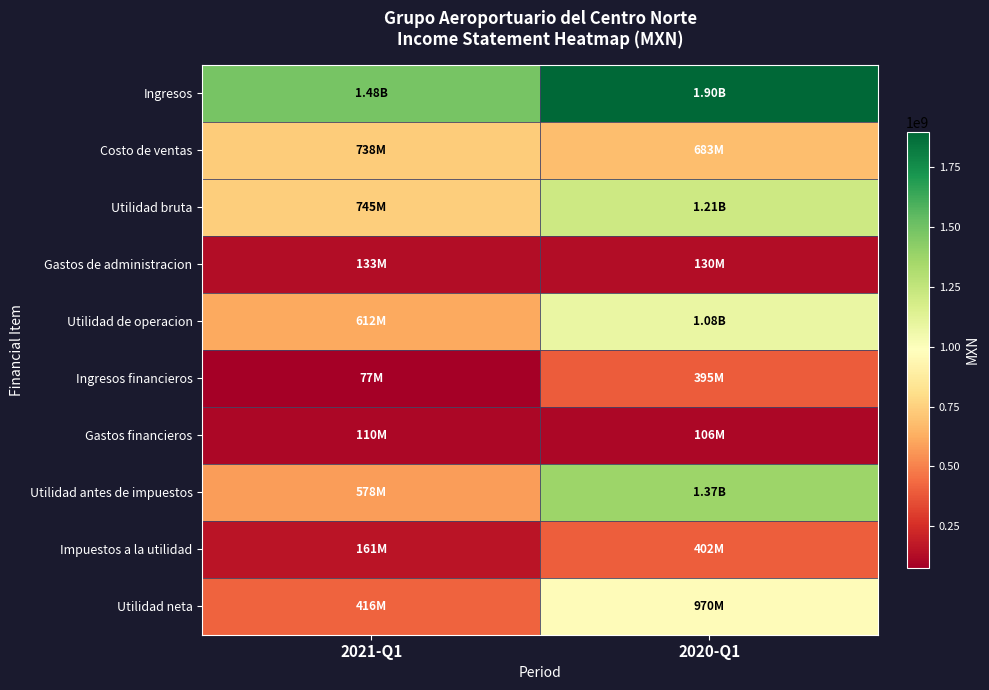

Reading left to right, transcribe all the data shown in this chart.

Ingresos: 2021-Q1=1482586000	2020-Q1=1896497000
Costo de ventas: 2021-Q1=737816000	2020-Q1=682731000
Utilidad bruta: 2021-Q1=744770000	2020-Q1=1213766000
Gastos de administracion: 2021-Q1=133151000	2020-Q1=129757000
Utilidad de operacion: 2021-Q1=611619000	2020-Q1=1084009000
Ingresos financieros: 2021-Q1=76768000	2020-Q1=394589000
Gastos financieros: 2021-Q1=110488000	2020-Q1=106077000
Utilidad antes de impuestos: 2021-Q1=577899000	2020-Q1=1372521000
Impuestos a la utilidad: 2021-Q1=161469000	2020-Q1=402050000
Utilidad neta: 2021-Q1=416430000	2020-Q1=970471000